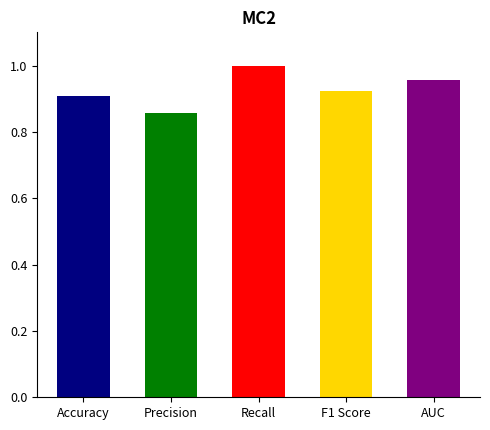

Which category has the lowest value across all series?

Precision